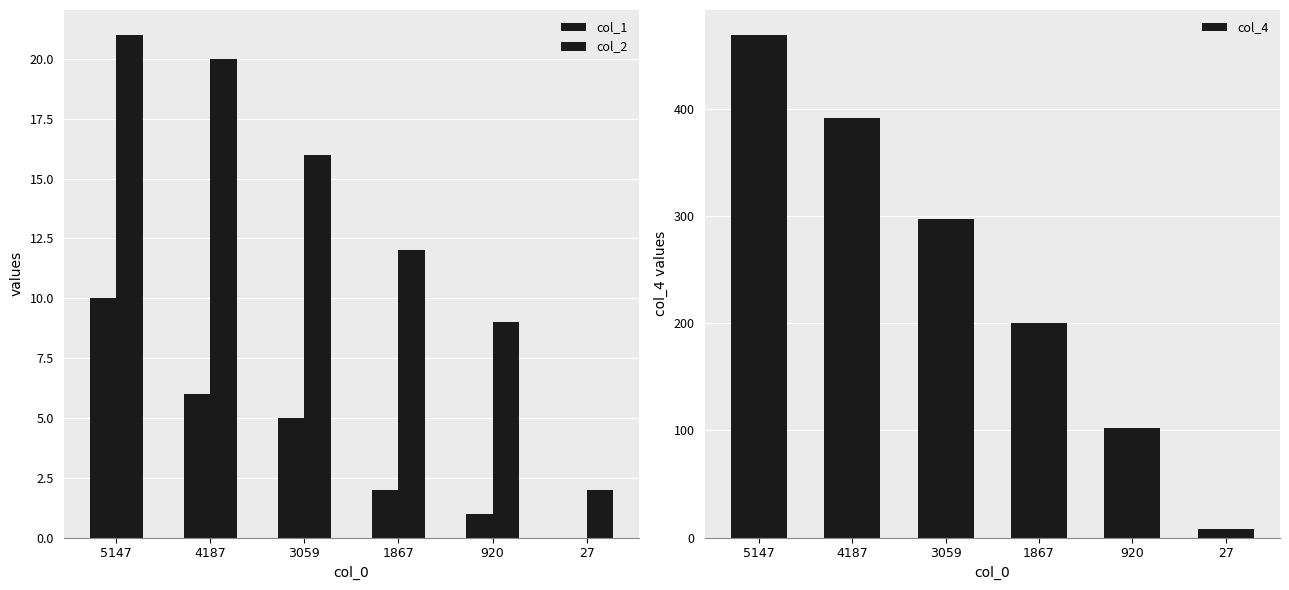

Between 3059 and 27, which series saw the biggest shift?

col_4